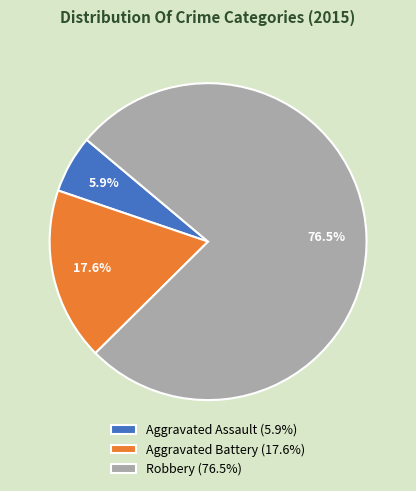

What is the ratio of the value at Aggravated Assault to the value at Robbery?

0.1